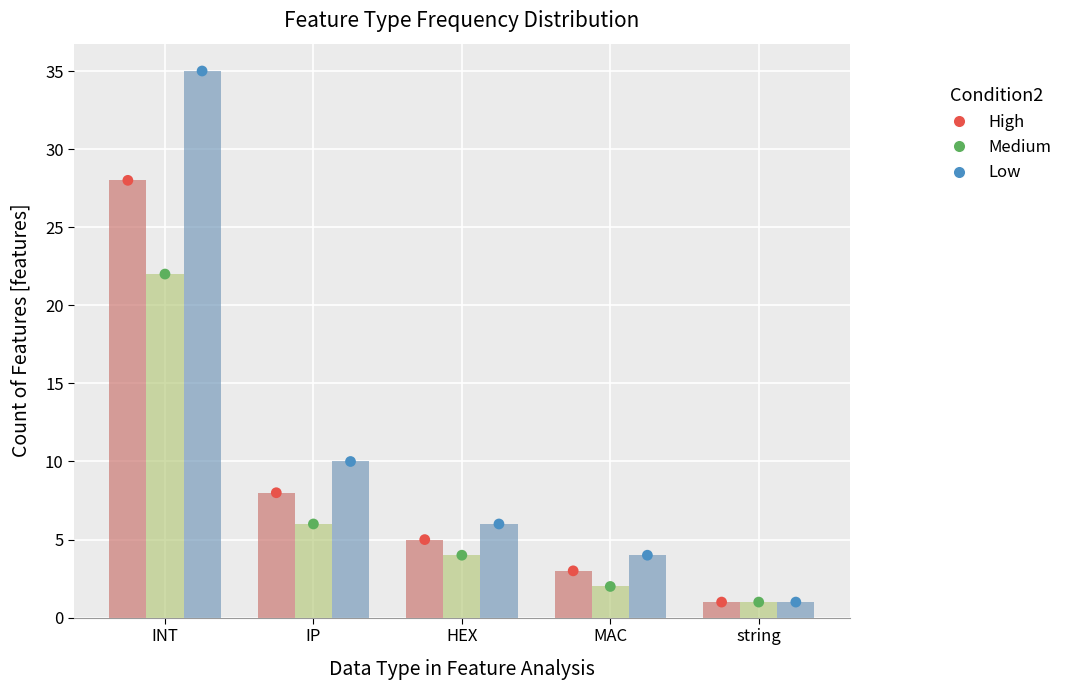

What is the total value across all series at string?

3